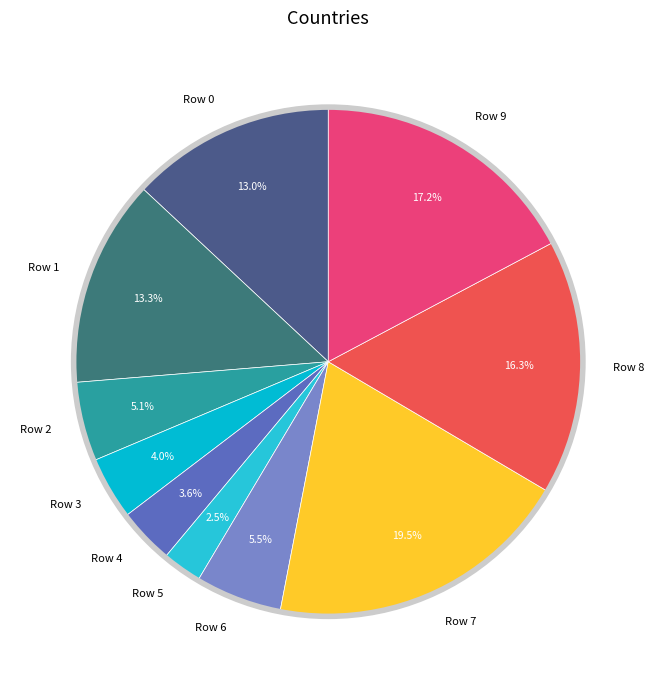

Do Row 3 and Row 9 together represent more than half of the pie?

No